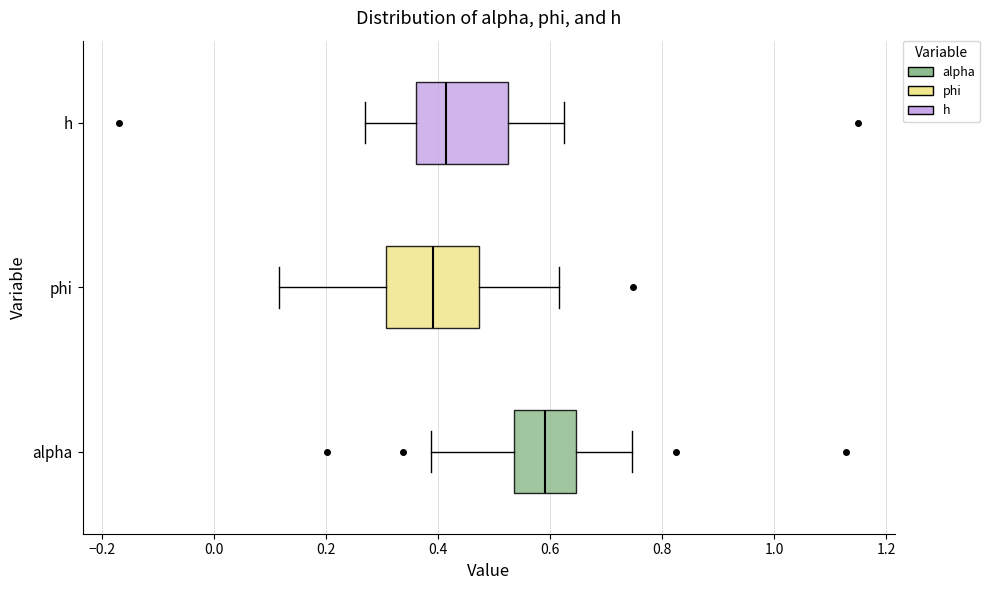

Reading bottom to top, read every box against the x-axis: the position of its median line, the range the box covers, and the ends of its whiskers. The values are not printed on the chart, so give them approximately, as read against the axis.

alpha: median 0.60, box 0.54 to 0.64, whiskers 0.38 to 0.74
phi: median 0.40, box 0.30 to 0.48, whiskers 0.12 to 0.62
h: median 0.42, box 0.36 to 0.52, whiskers 0.26 to 0.62